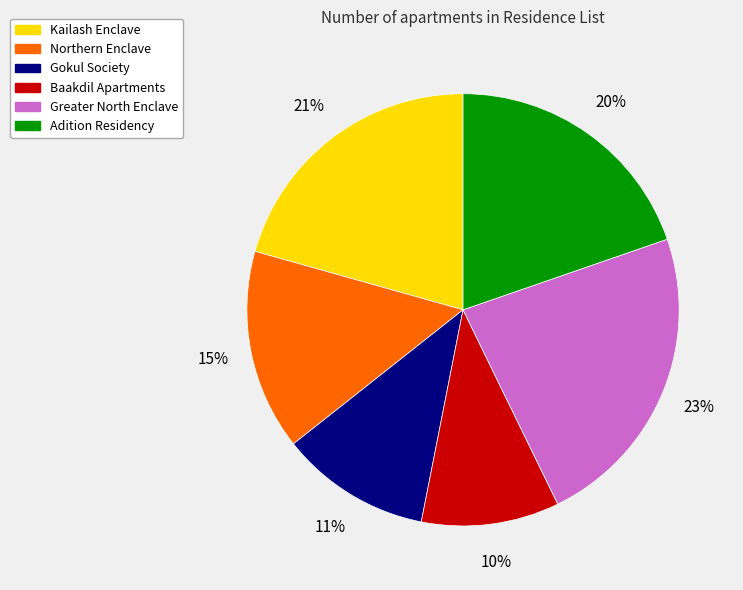

Which category has the smallest portion of the pie?

Baakdil Apartments